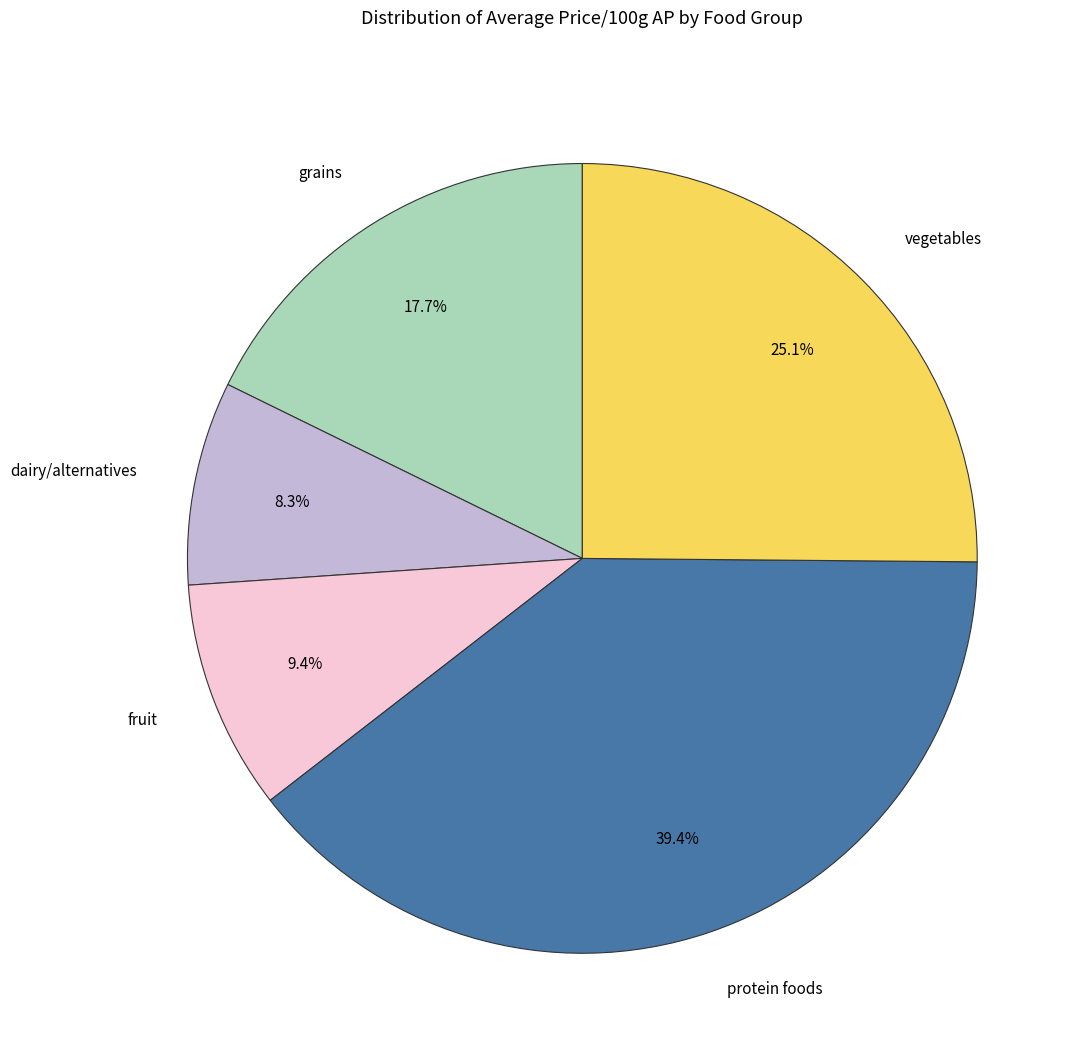

Rank the categories by value from highest to lowest.

protein foods, vegetables, grains, fruit, dairy/alternatives